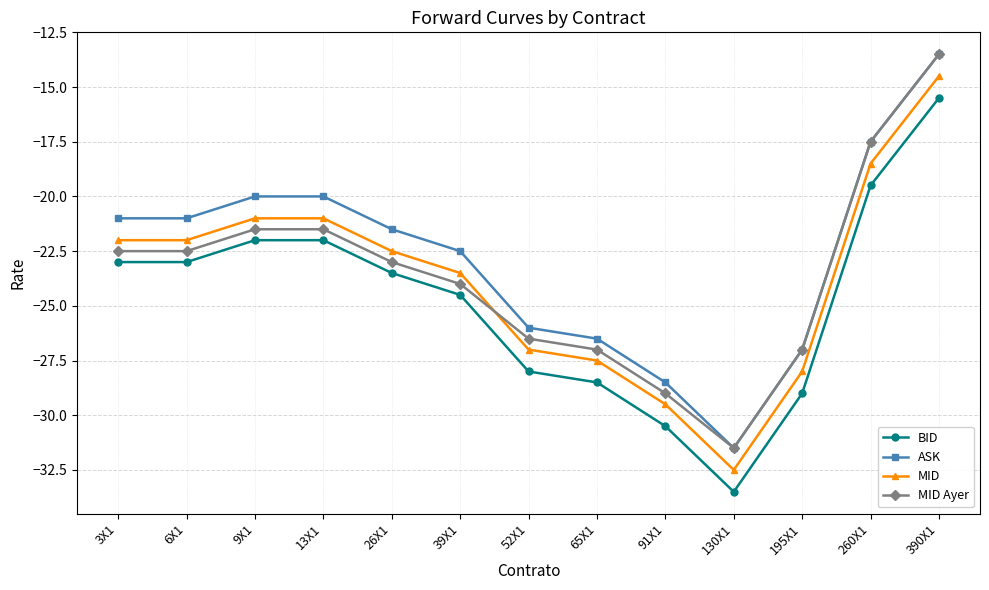

True or false: BID and MID Ayer cross at least once.

False